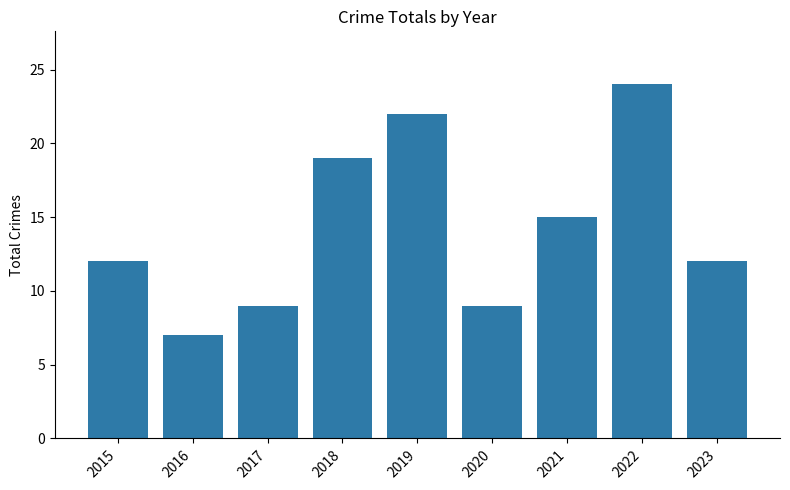

Reading right to left, transcribe all the data shown in this chart.

2023=12	2022=24	2021=15	2020=9	2019=22	2018=19	2017=9	2016=7	2015=12